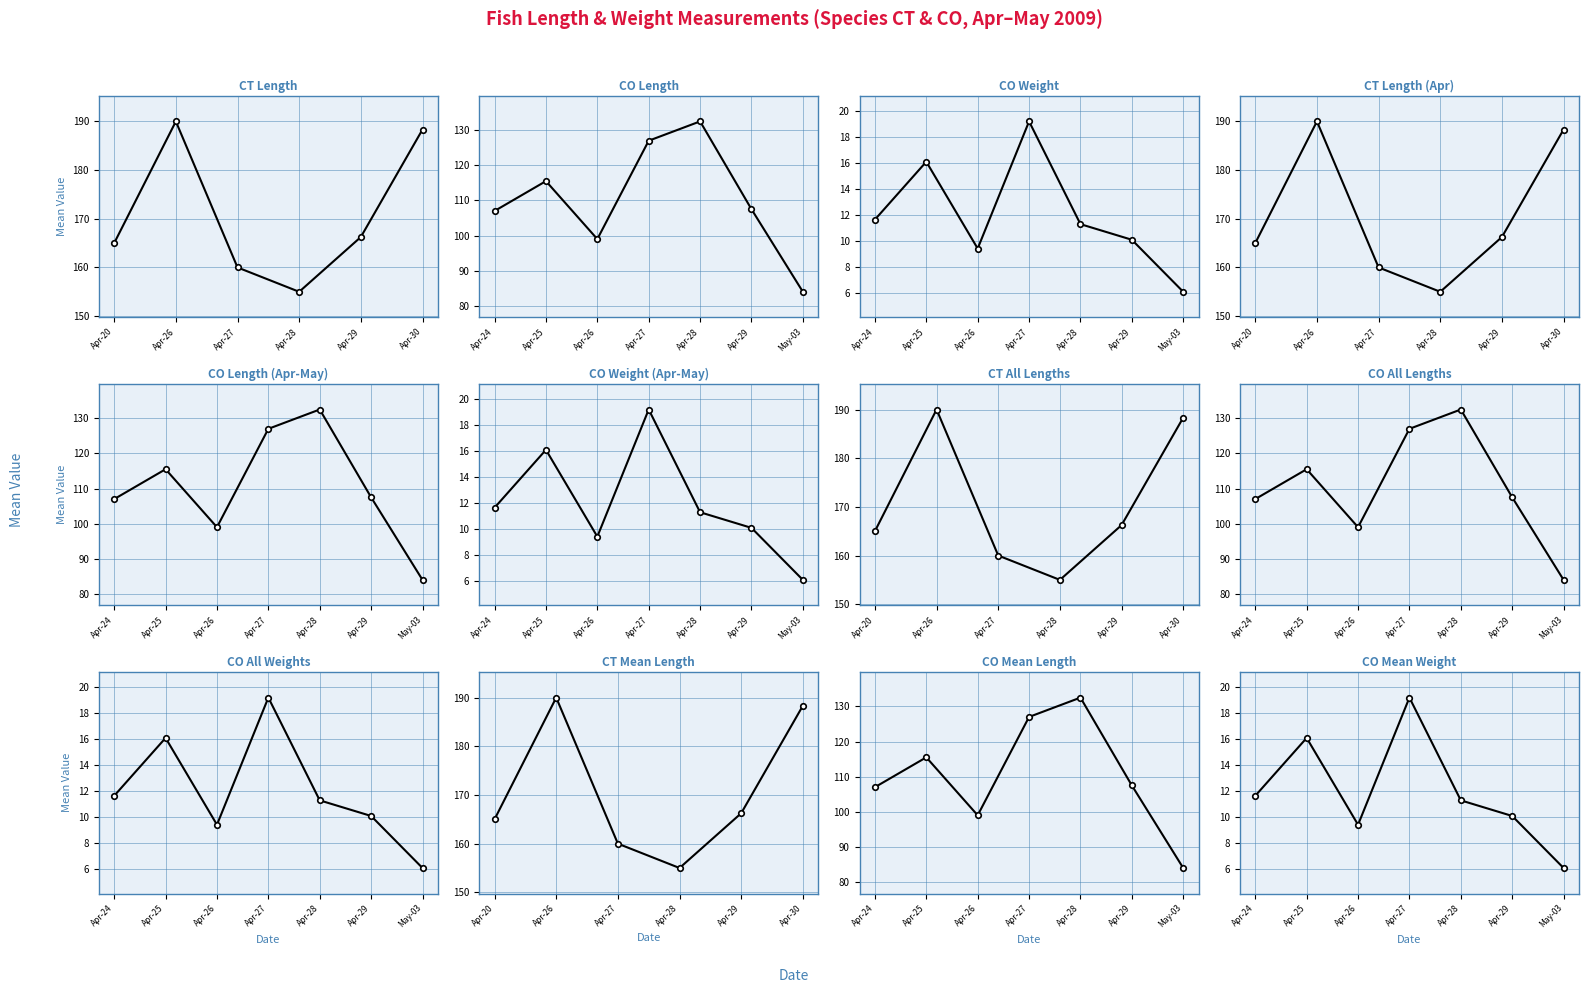

Rank the series by their average value, from lowest to highest.

CO, CT